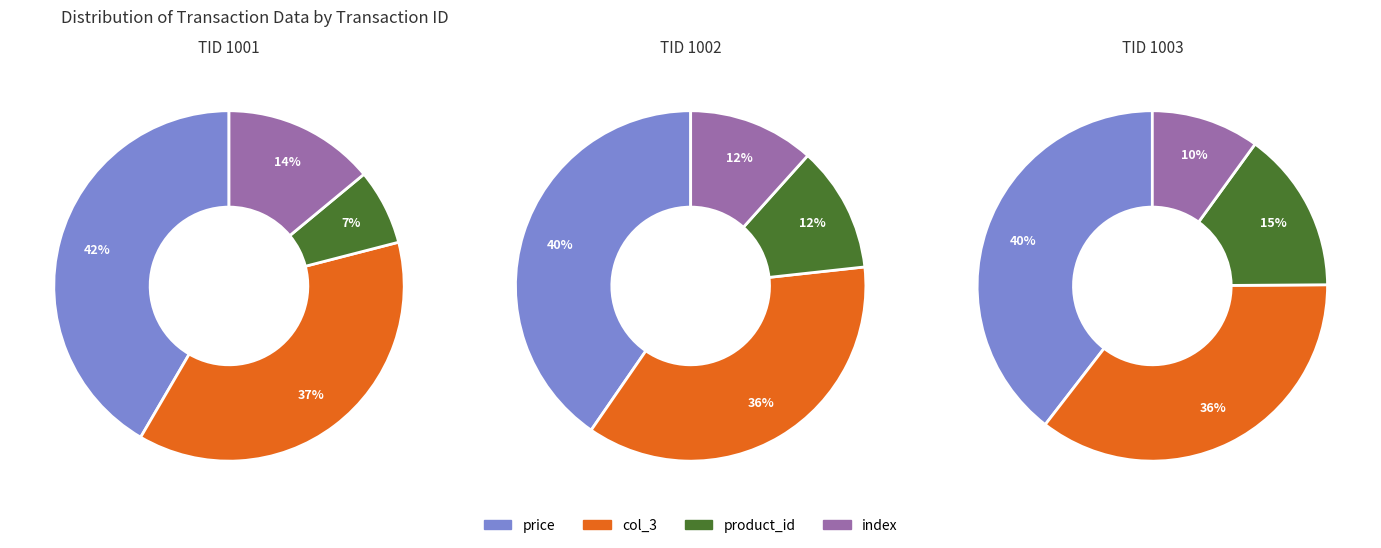

Is there any slice that represents more than half of the pie?

No